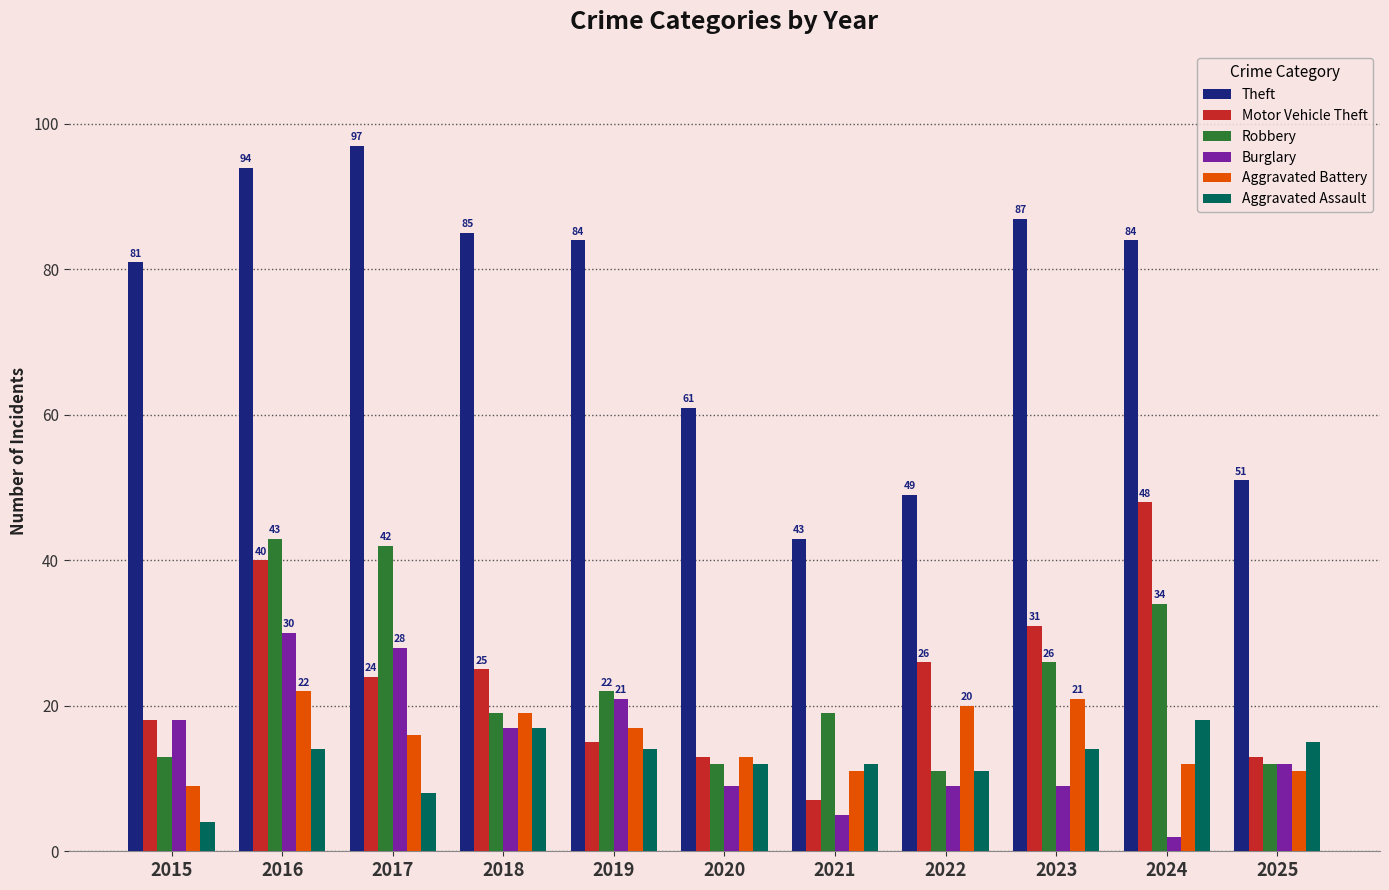

At which label does Motor Vehicle Theft reach its minimum?

2021